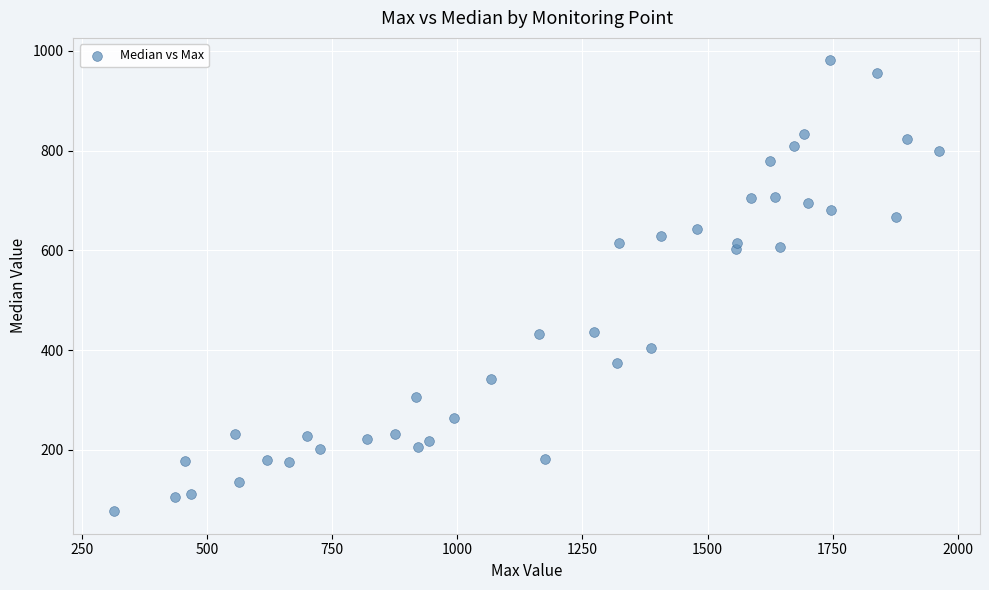

What is the range of X values (max minus min)?

1647.0